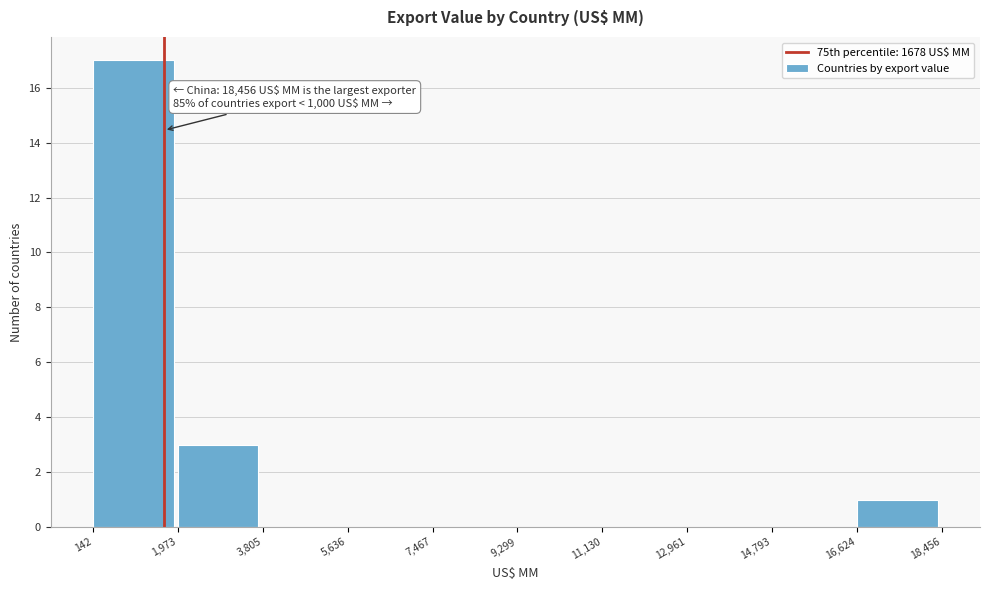

Which range on the x-axis has the tallest bar?

142 to 1,973